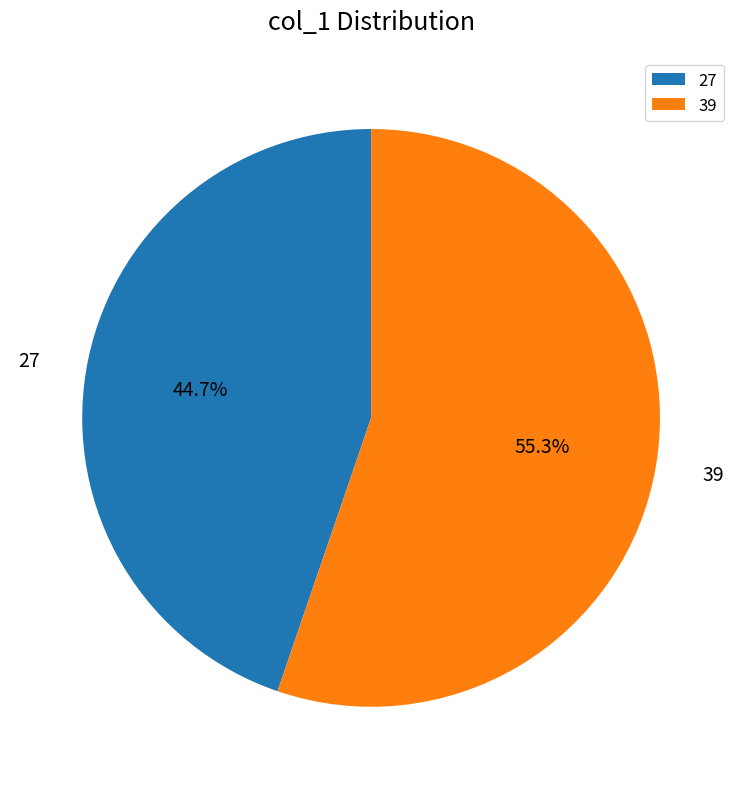

Is it true that 39 is 55% of the pie?

True